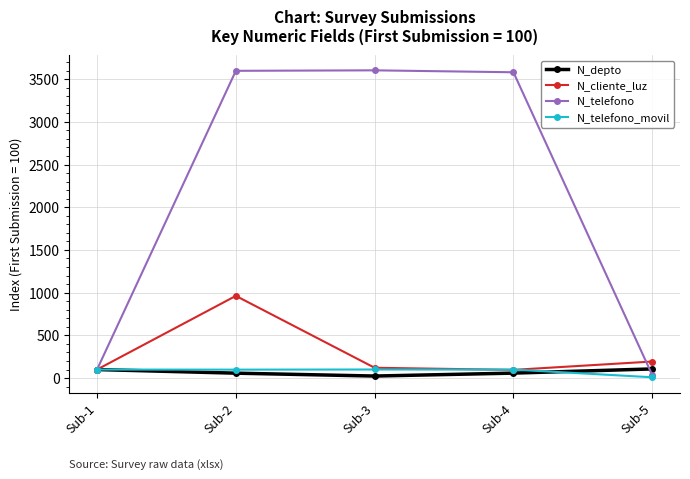

True or false: N_telefono_movil has a value of 100.0 at Sub-1.

True